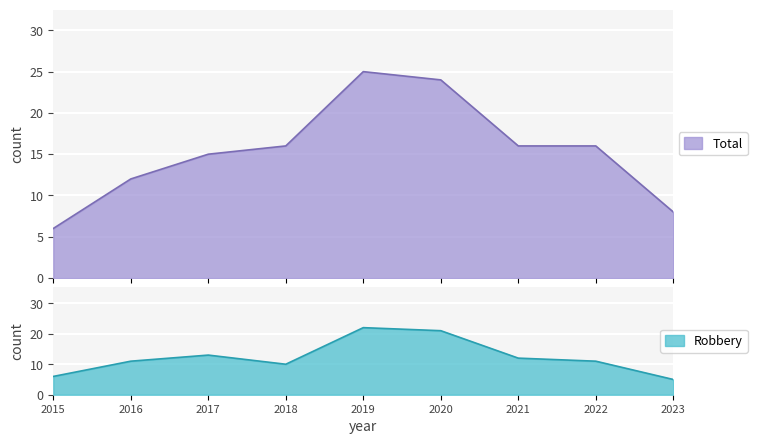

What is the value of the Robbery point at the 2nd from the left?

11